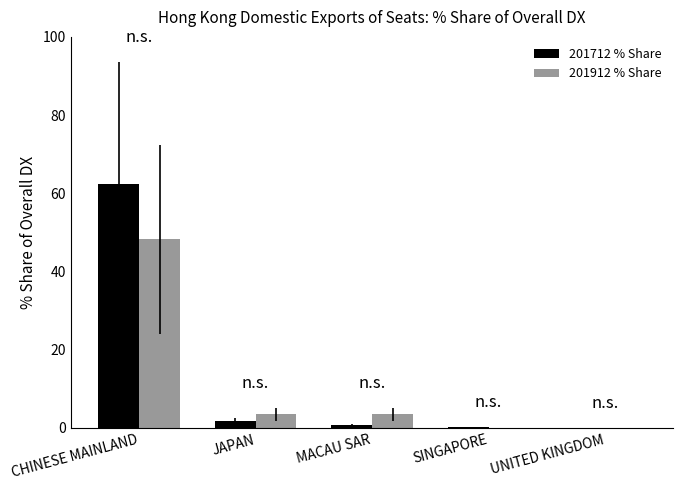

What is the average value of the 201712 % Share series?

13.0